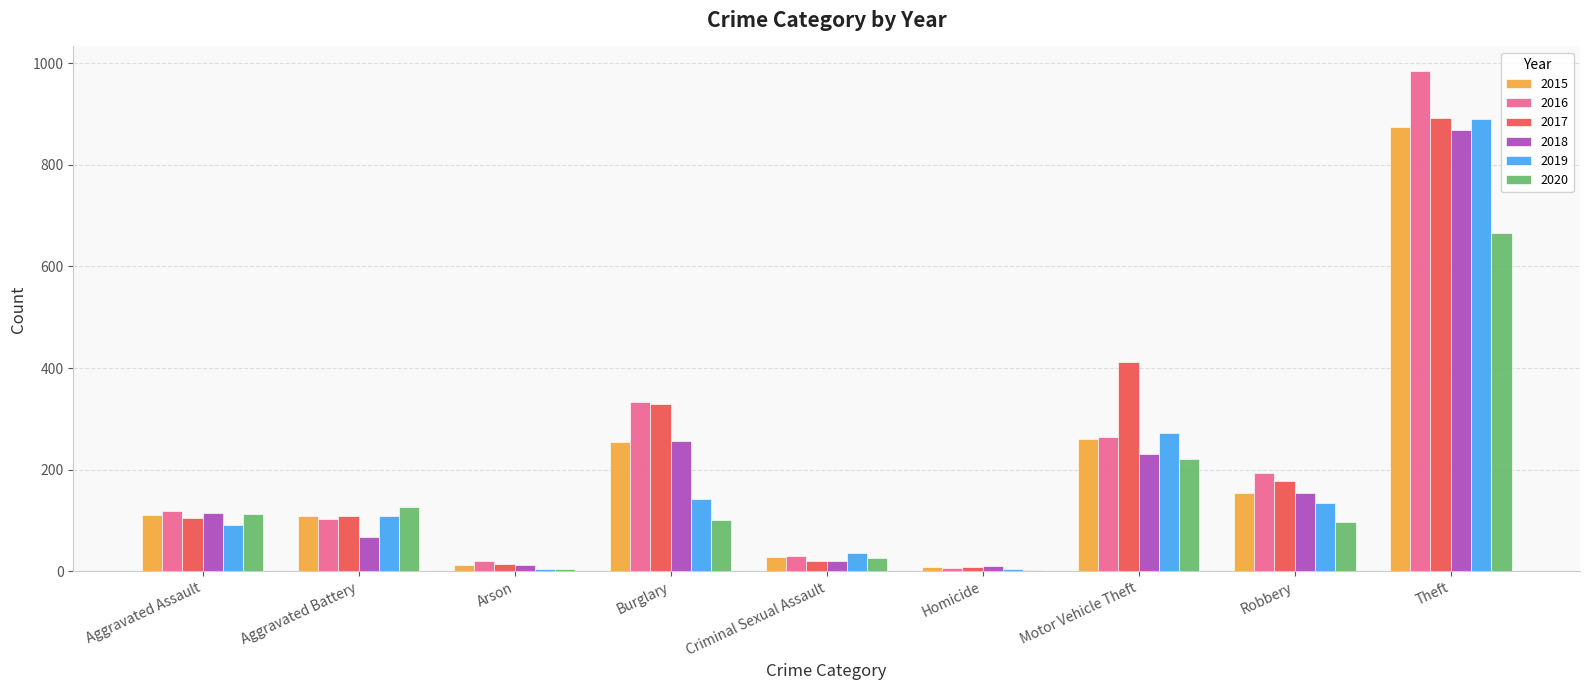

Count the number of categories in the chart.

9